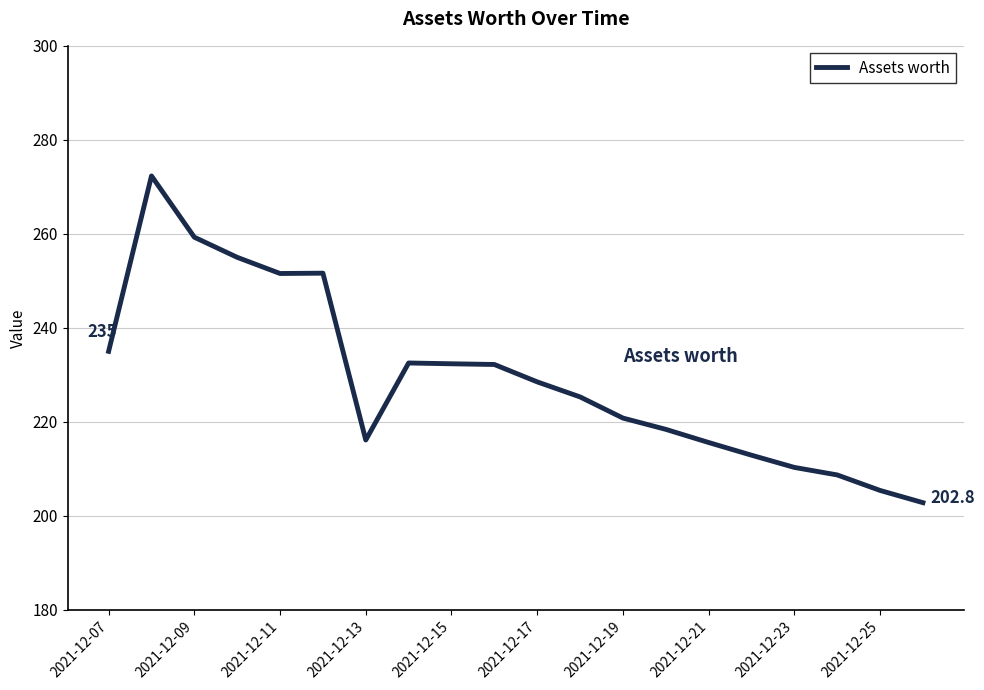

What is the minimum value shown in the chart?

202.8